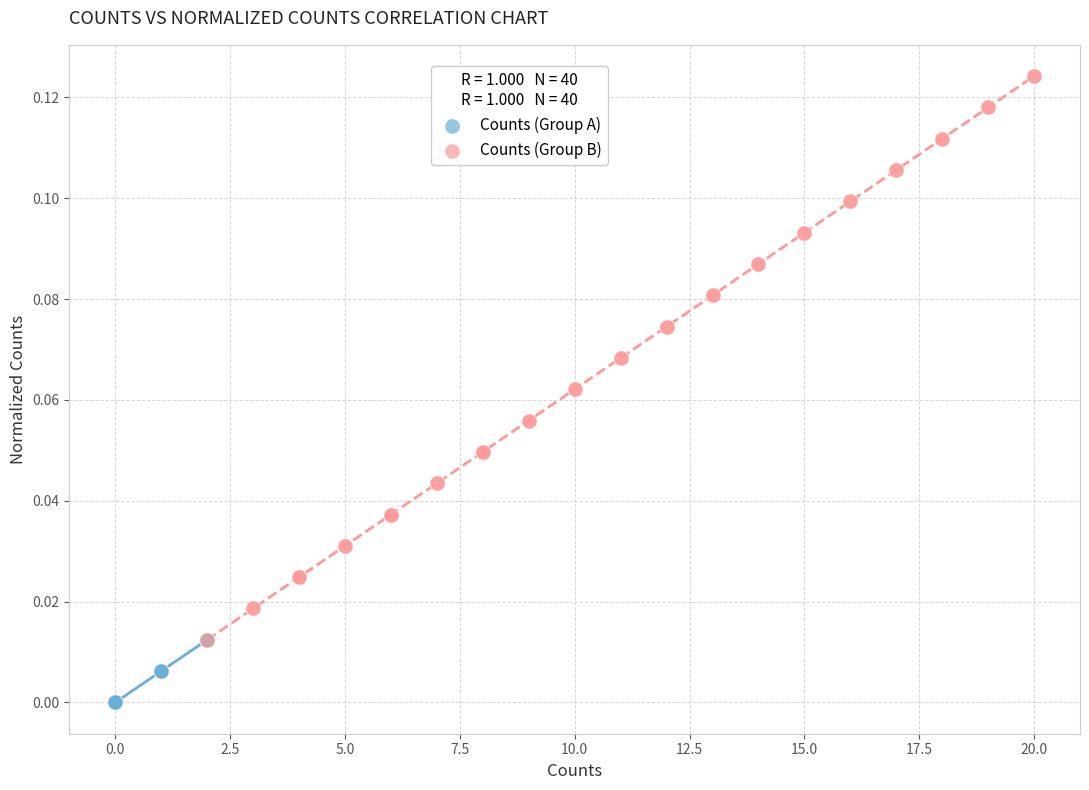

Which series reaches the minimum Y coordinate?

Counts (Group A)